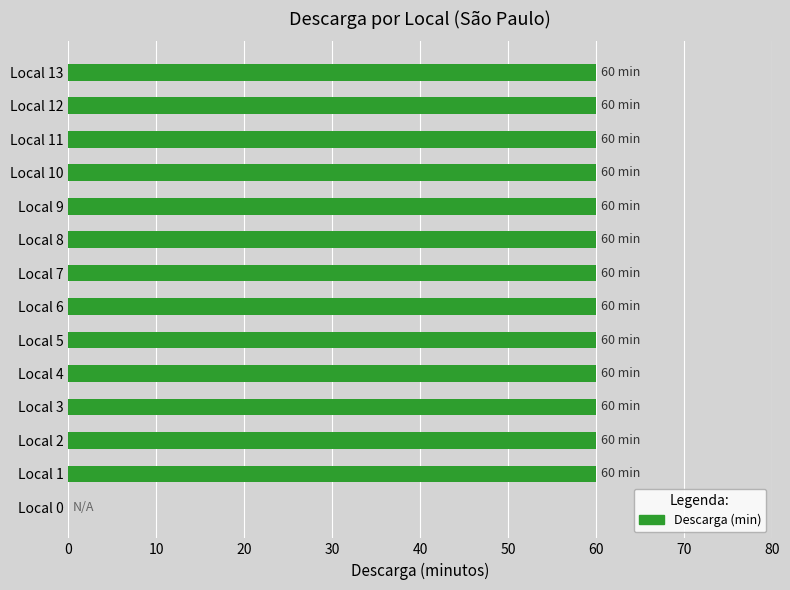

What is the sum of all values?

780